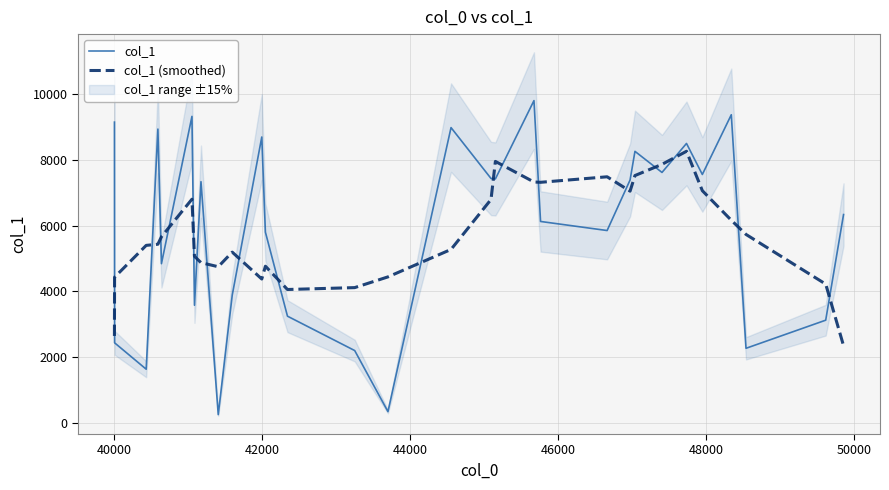

The value of col_1 at 14 is 77.8. True or false?

False